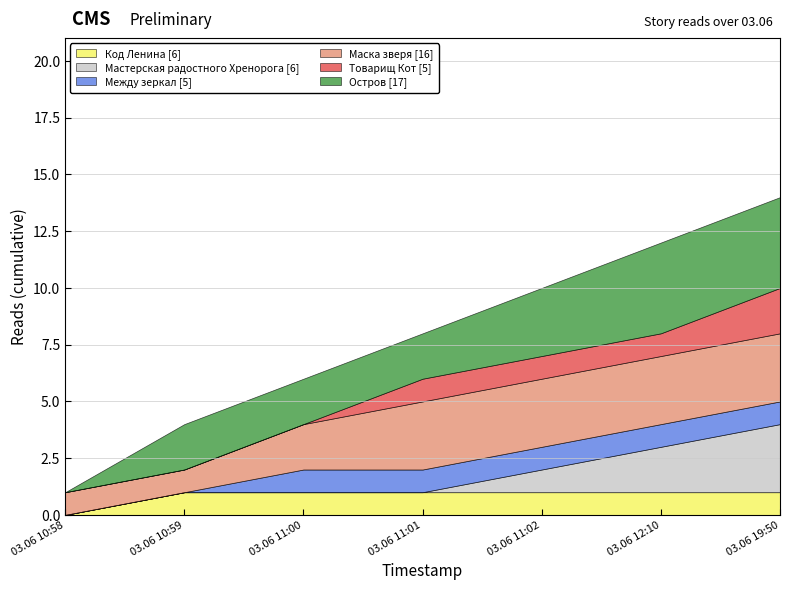

At how many categories does at least one series exceed 1?

6